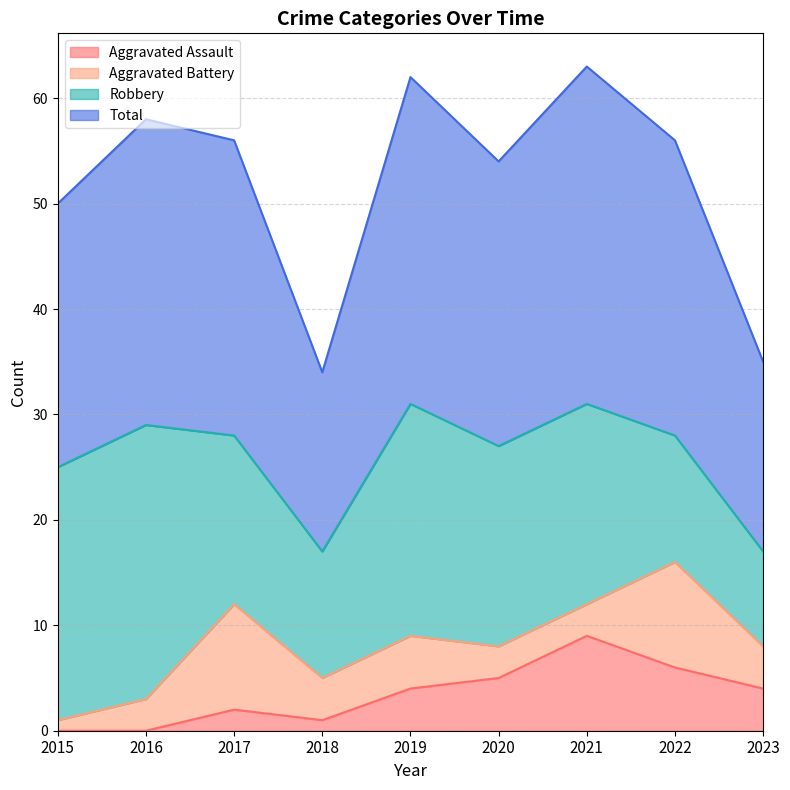

What are all the series names shown in the legend?

Aggravated Assault, Aggravated Battery, Robbery, Total